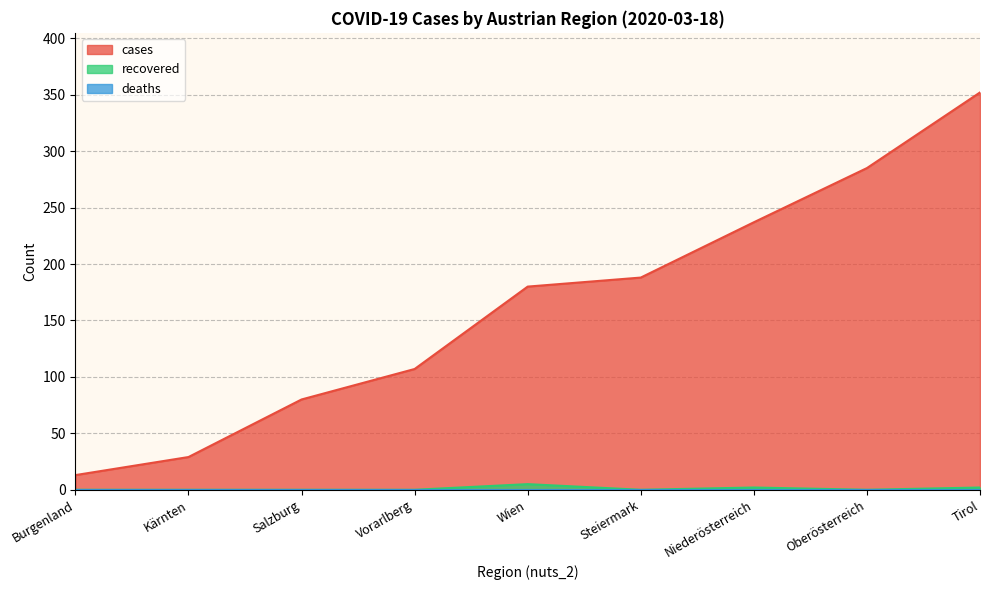

Between Salzburg and Wien, which series saw the biggest shift?

cases